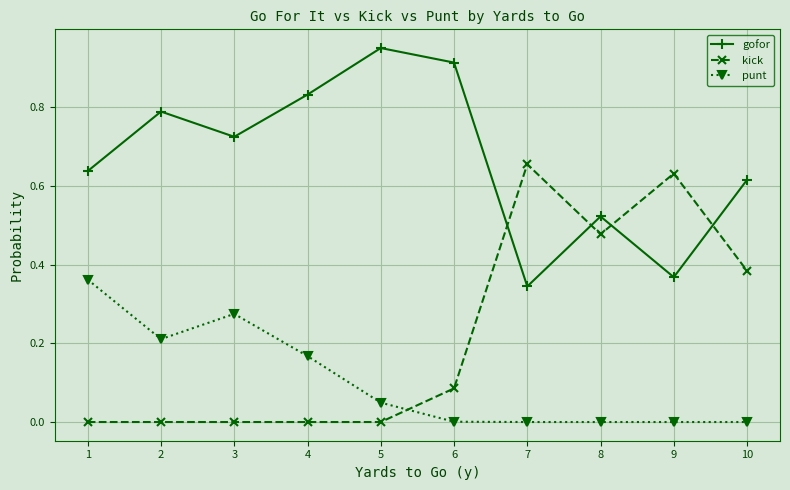

What are all the series names shown in the legend?

gofor, kick, punt